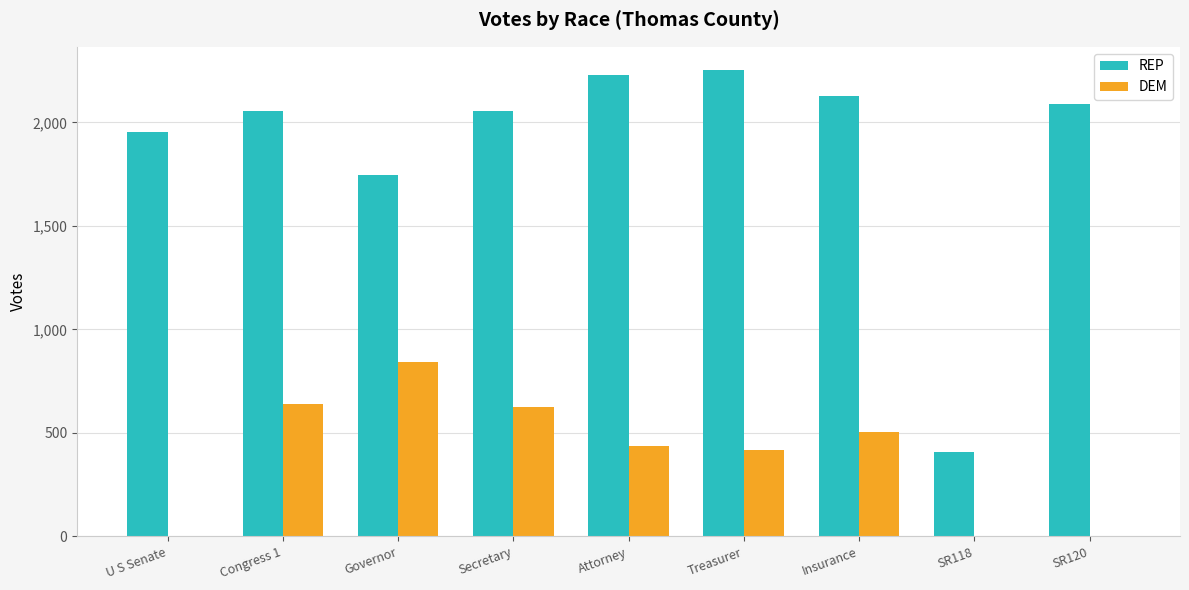

What is the sum of all REP values?

16919